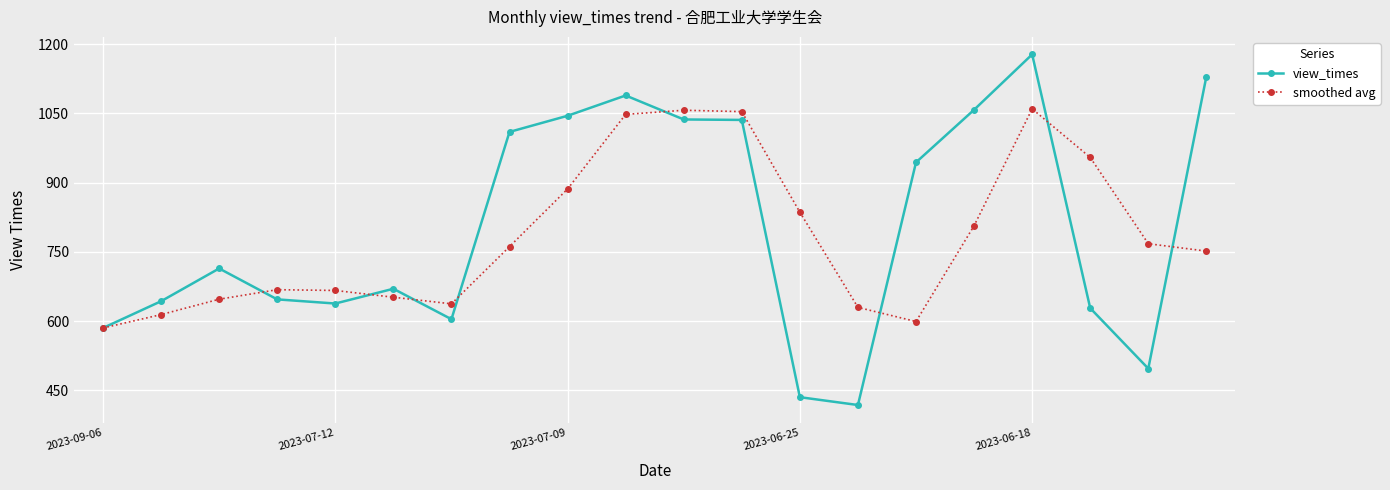

What is the sum of all smoothed avg values?

15681.7